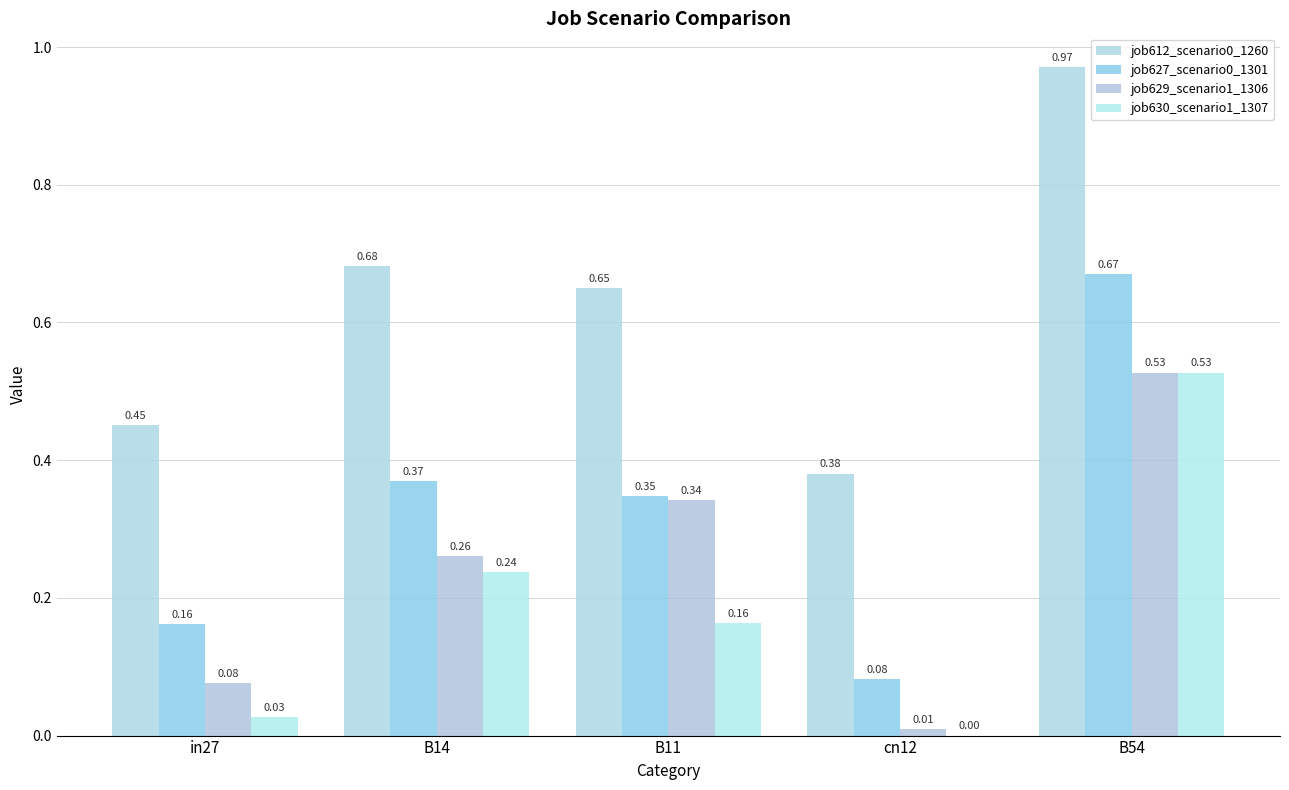

How many values in the job630_scenario1_1307 series exceed 0?

4